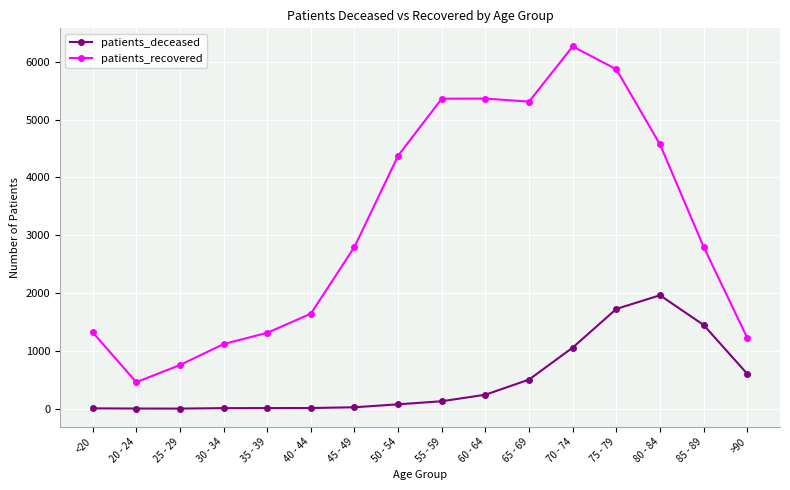

At which label is patients_deceased closest to 982?

70 - 74